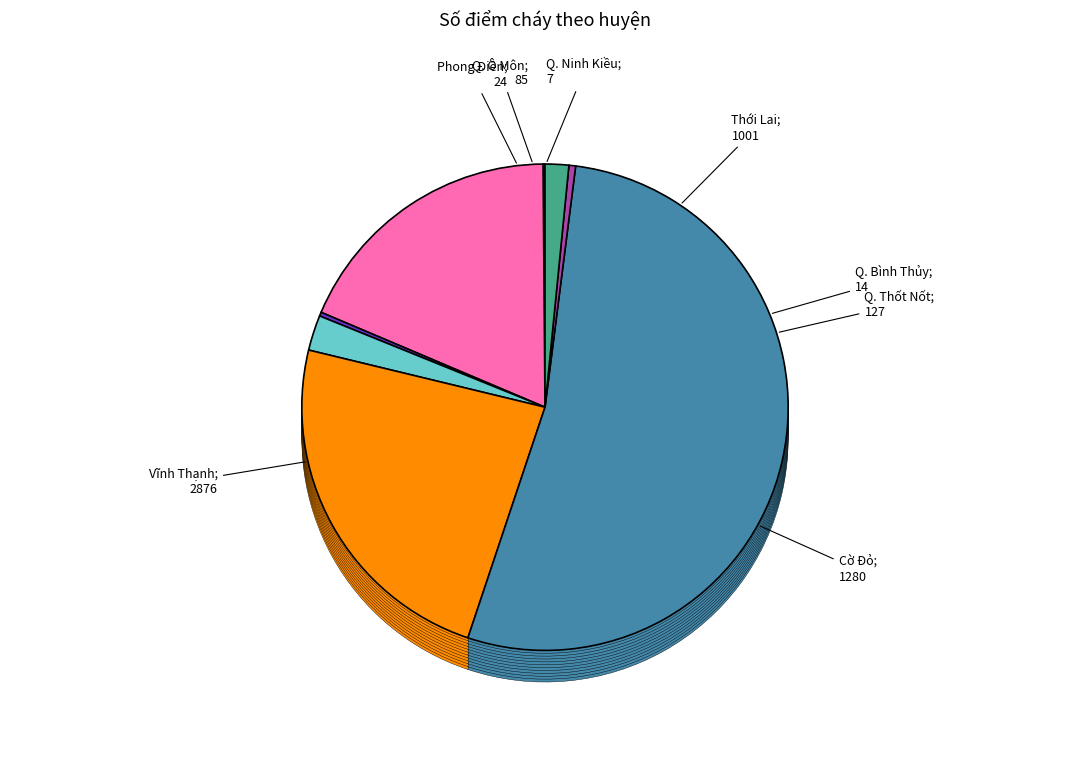

Is it true that Cờ Đỏ is 10% of the pie?

False